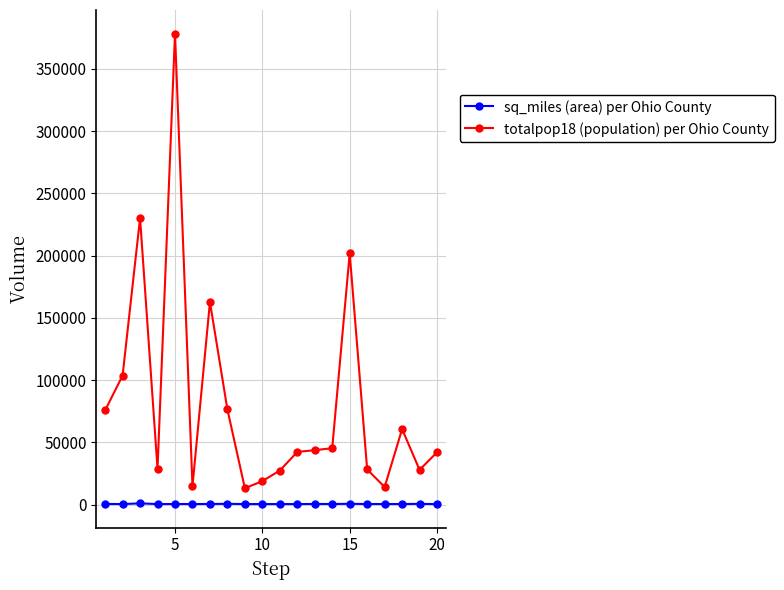

What is the maximum value for sq_miles (area) per Ohio County?

979.2